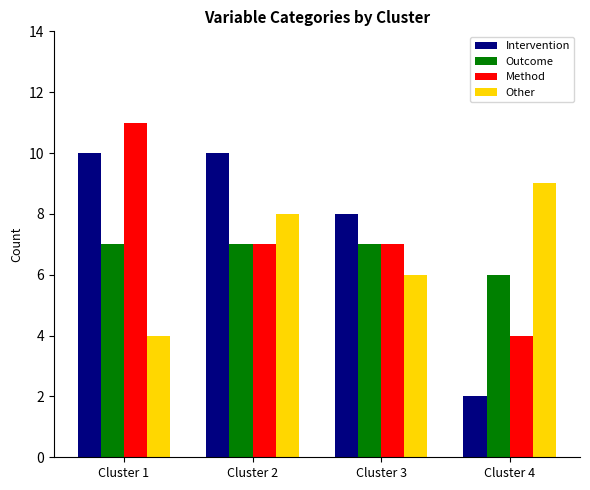

What is the spread (max minus min) of values at Cluster 4?

7